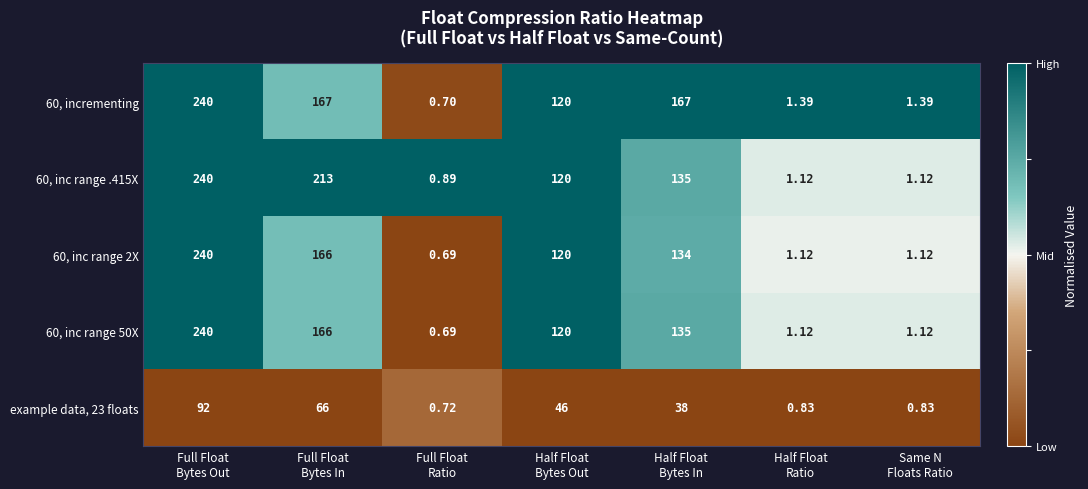

Which series has the largest total across all categories?

60, inc range .415X